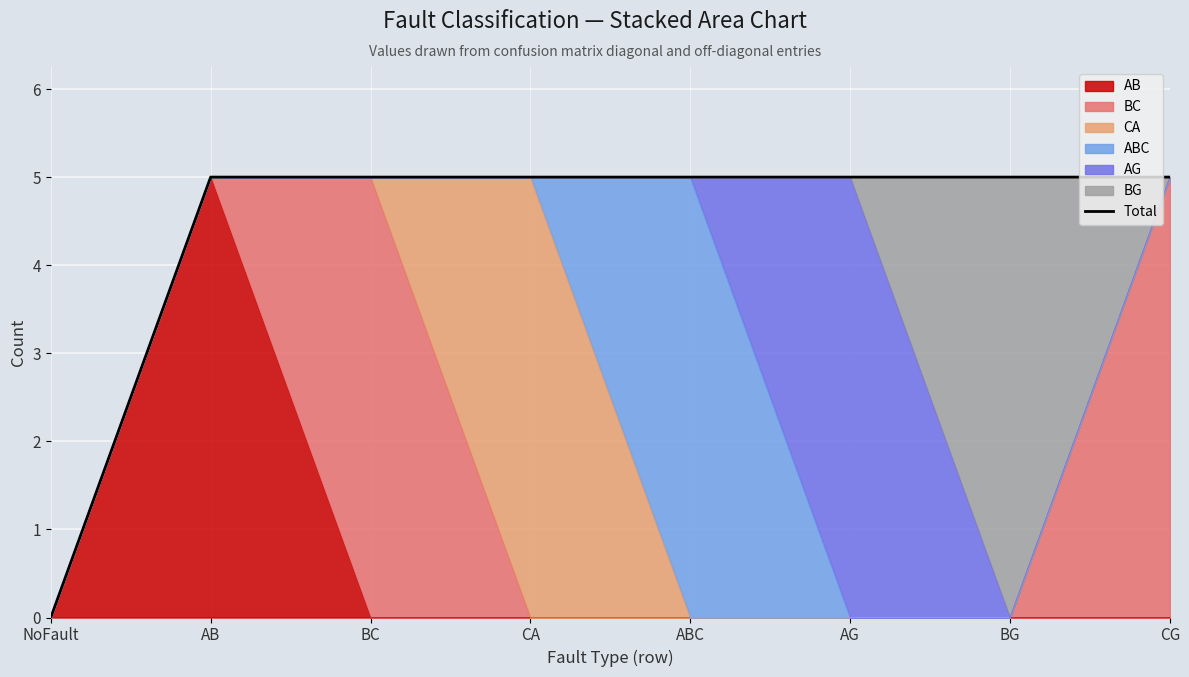

What value does the data have at ABC?

5